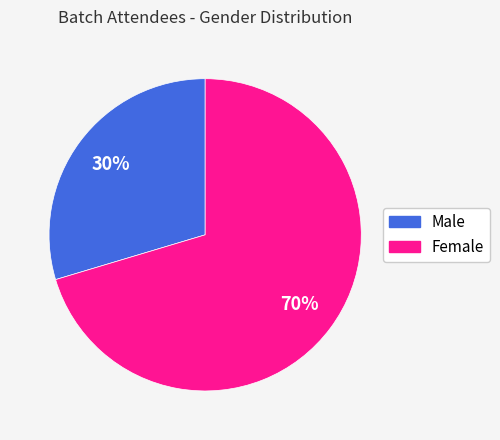

Is Female the majority of the pie?

Yes